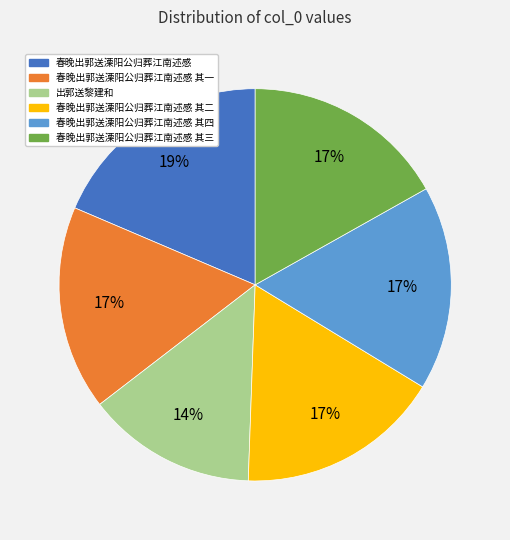

Does any single category account for the majority?

No